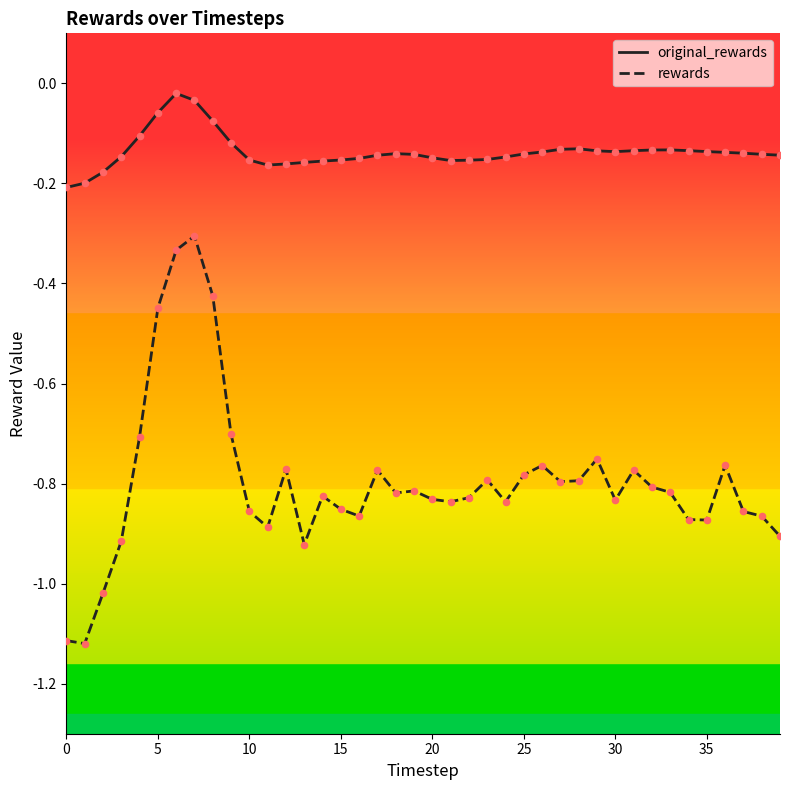

Which series has the widest spread of values?

rewards